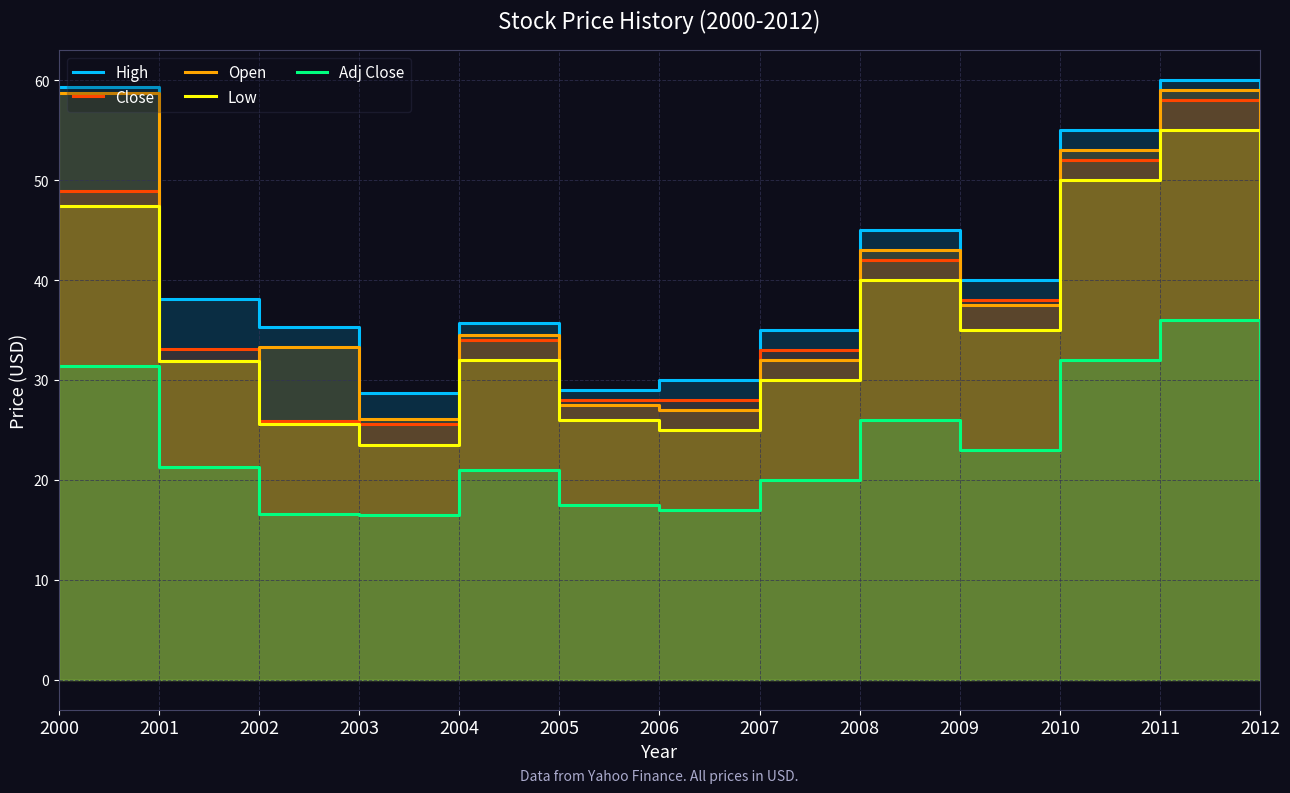

At which label does Adj Close reach its minimum?

2003